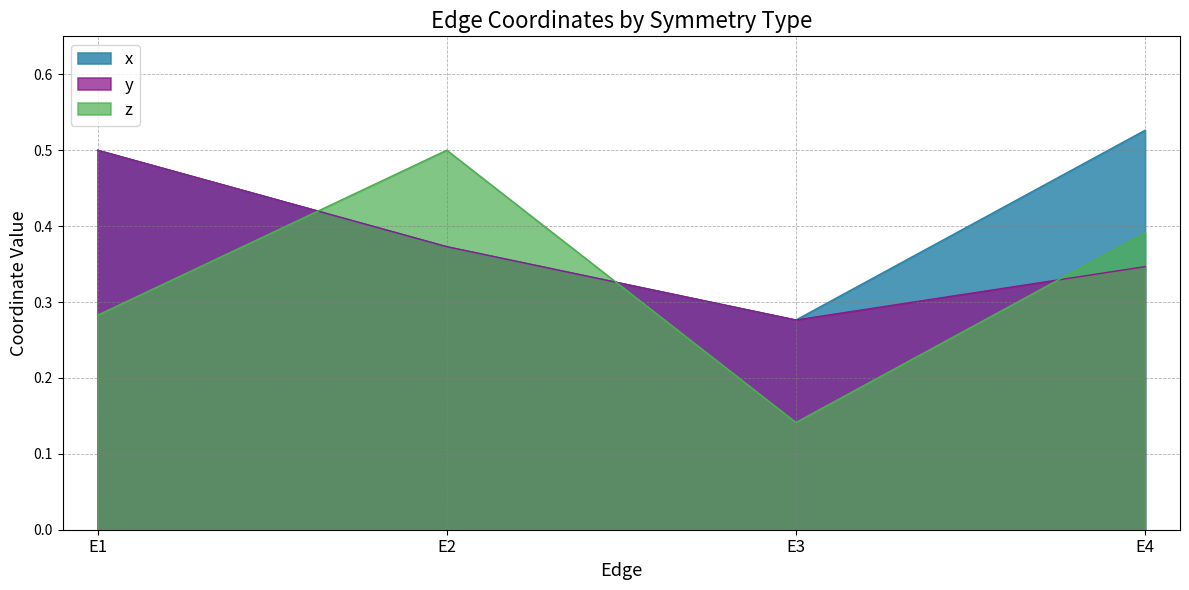

At which category is the sum across all series the highest?

E1